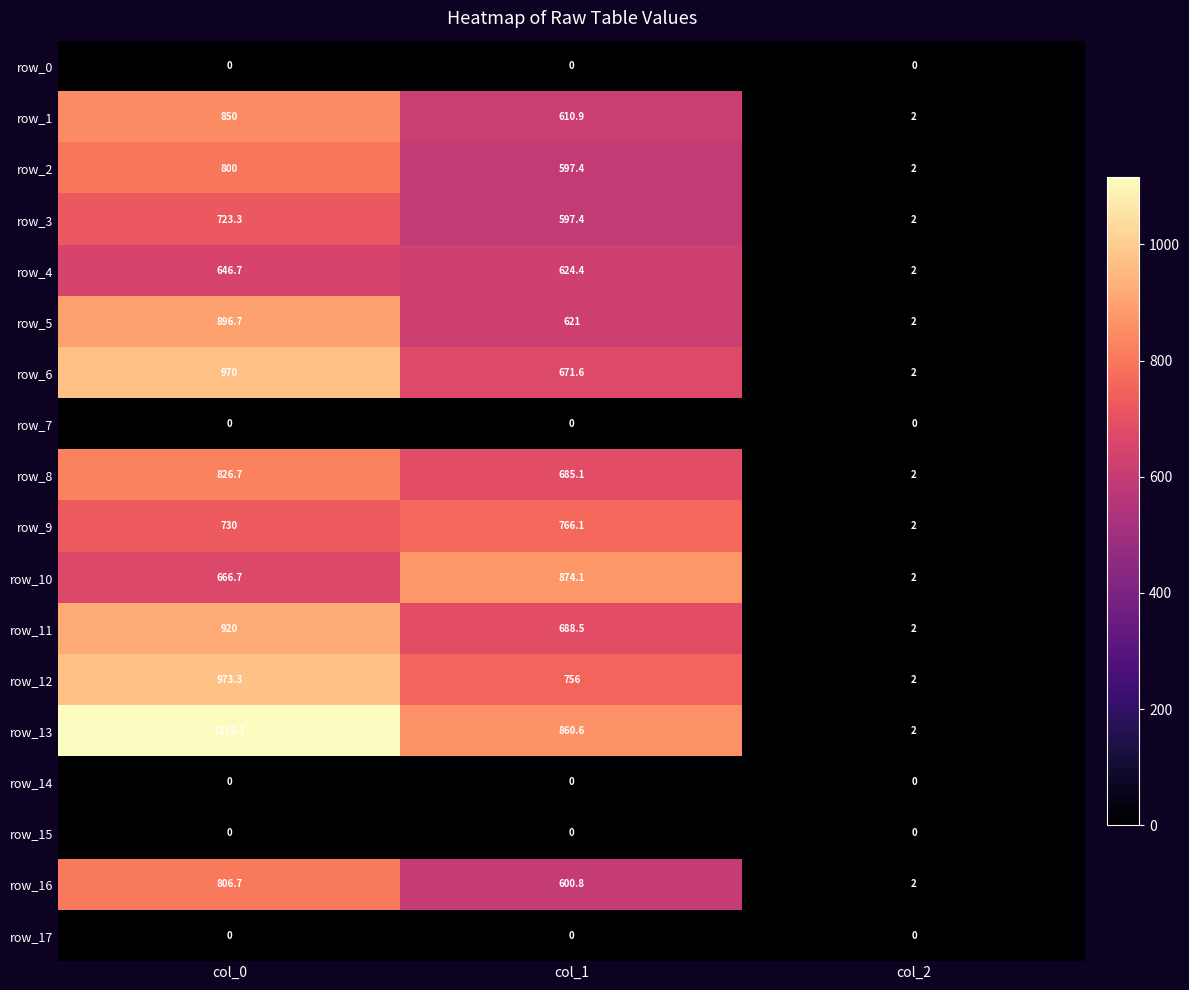

Which series has the largest total across all categories?

row_13